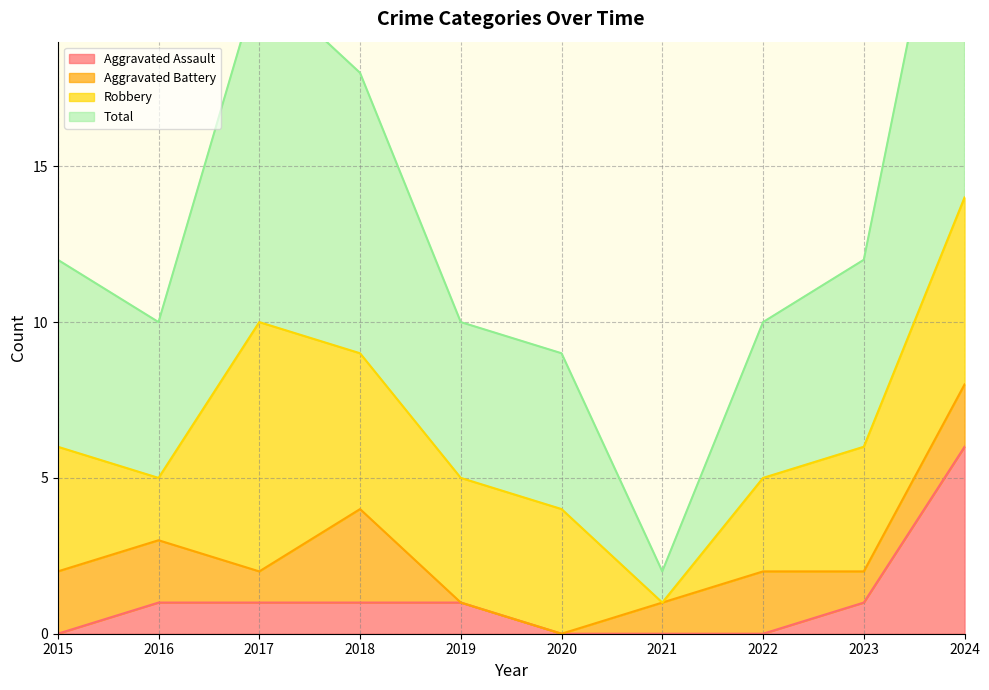

Does the chart have visible grid lines?

Yes